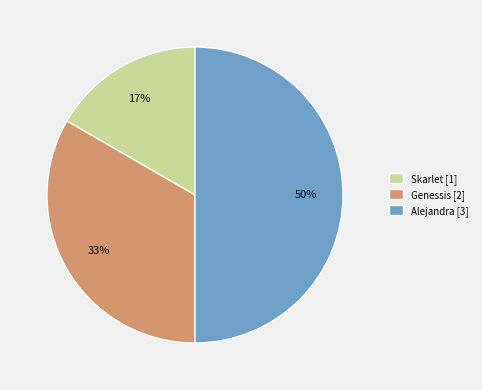

Does Genessis [2] represent more than half of the total?

No